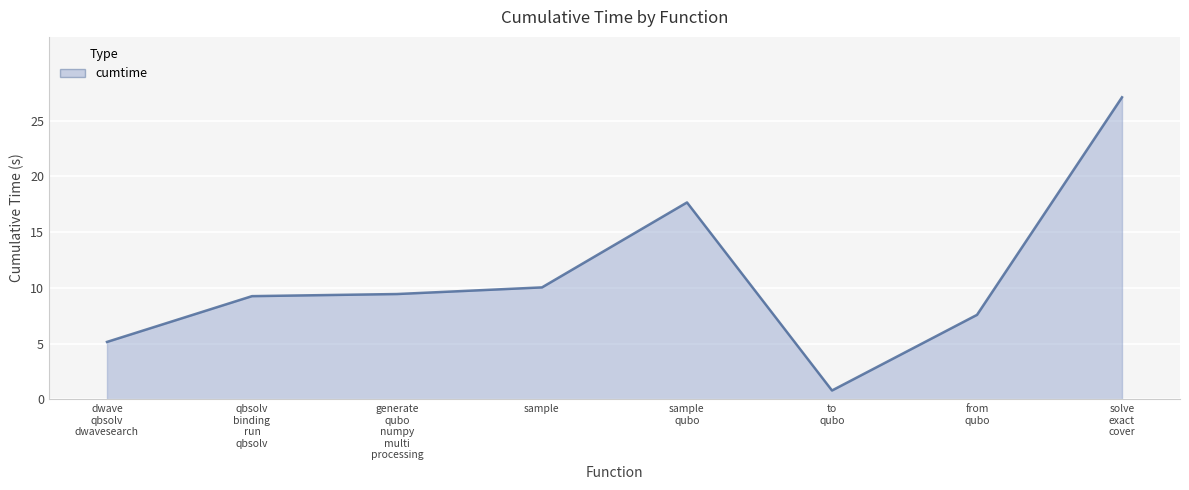

What is the sum of all values?

87.0